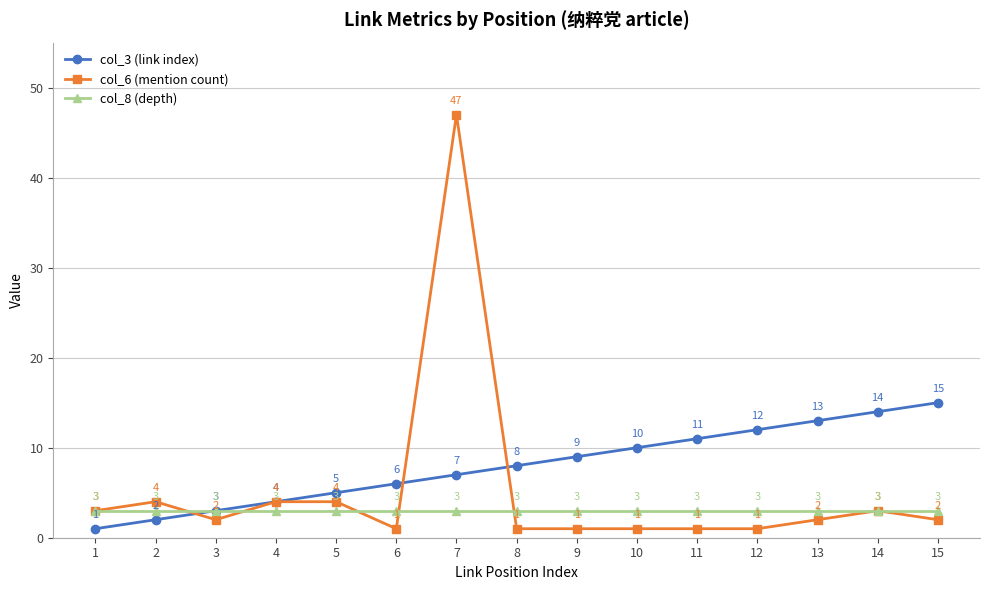

What is the total value across all series at 6?

10